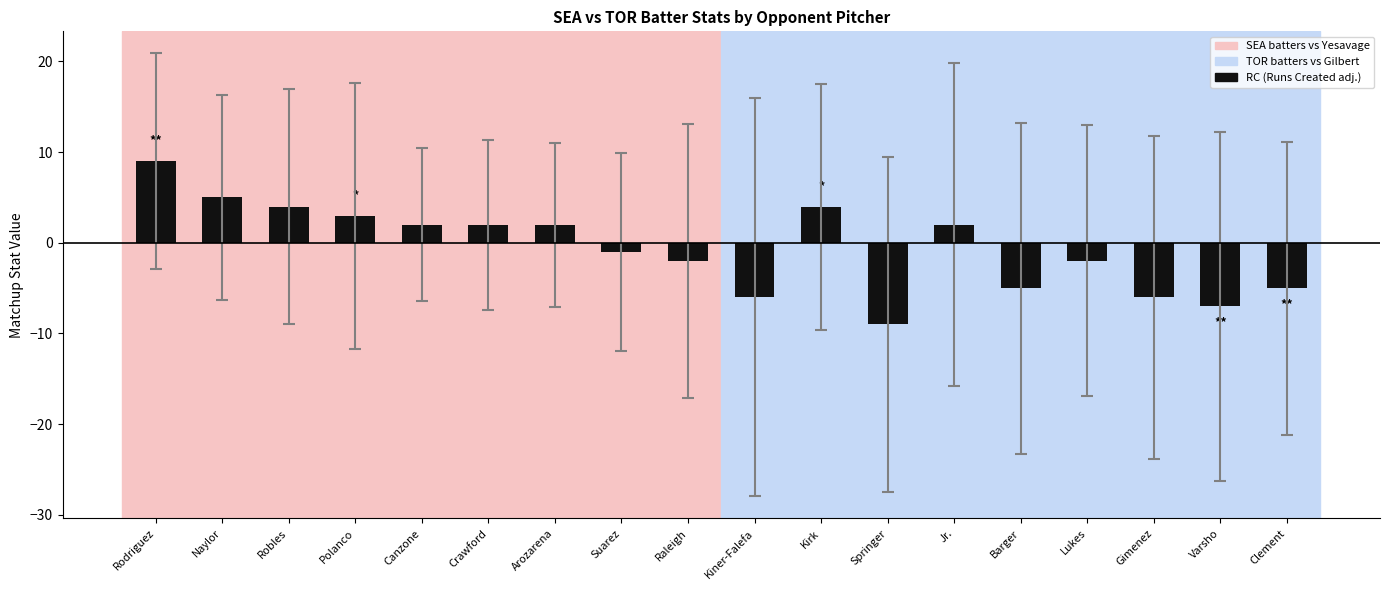

Where does the data first go above 2?

Rodriguez